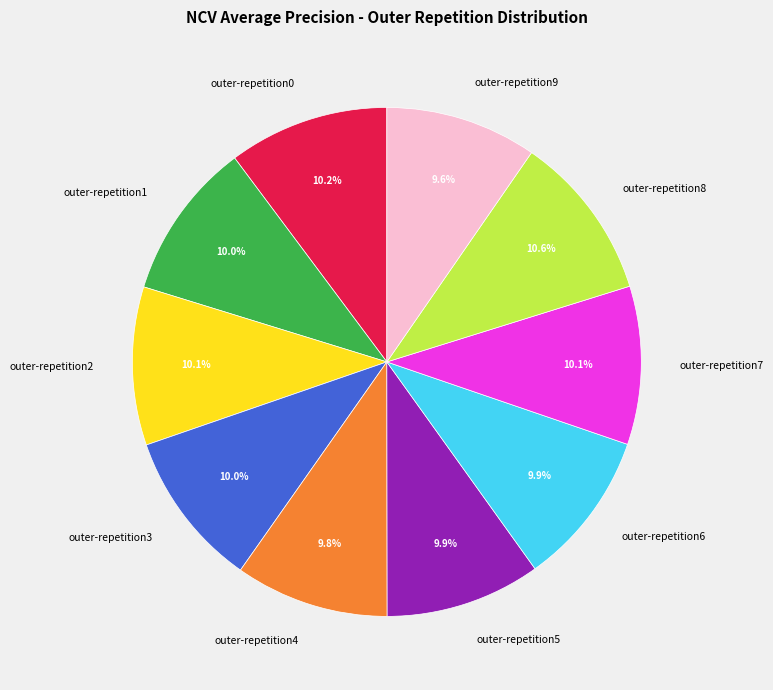

To the nearest percent, what portion does outer-repetition1 represent?

10%